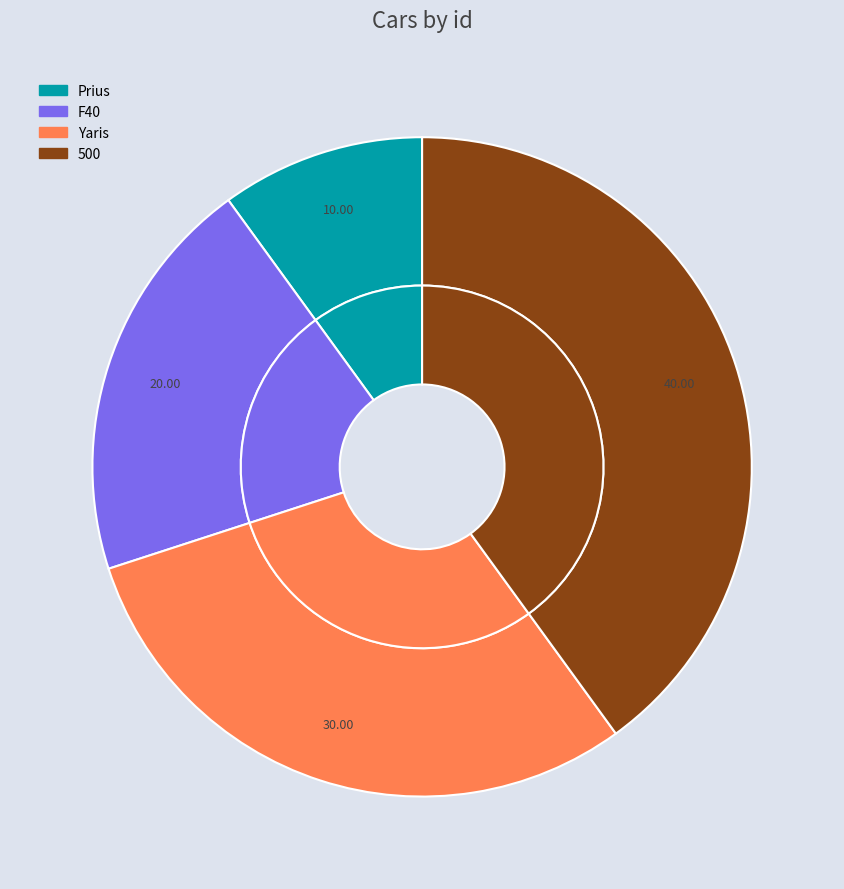

What is the ratio of the value at 500 to the value at Prius?

4.0